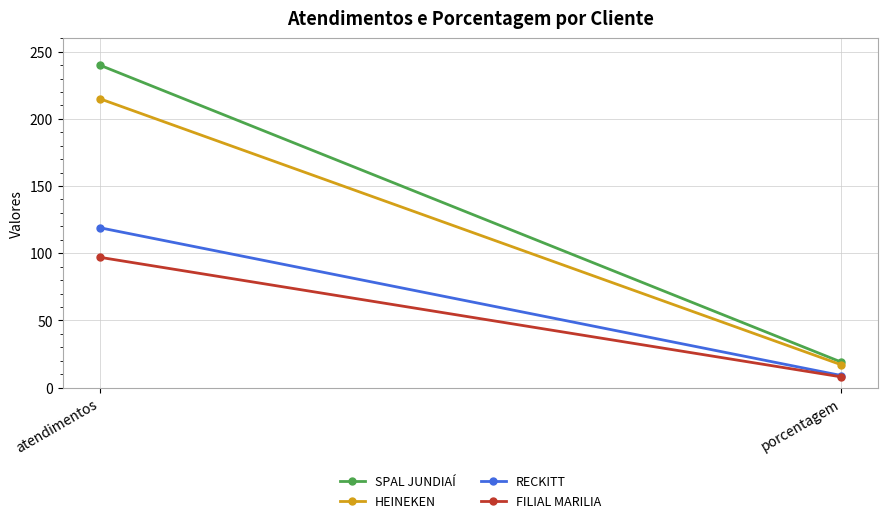

Reading left to right, what are all the values shown in this chart?

SPAL JUNDIAÍ: 240	19
HEINEKEN: 215	17
RECKITT: 119	9
FILIAL MARILIA: 97	8